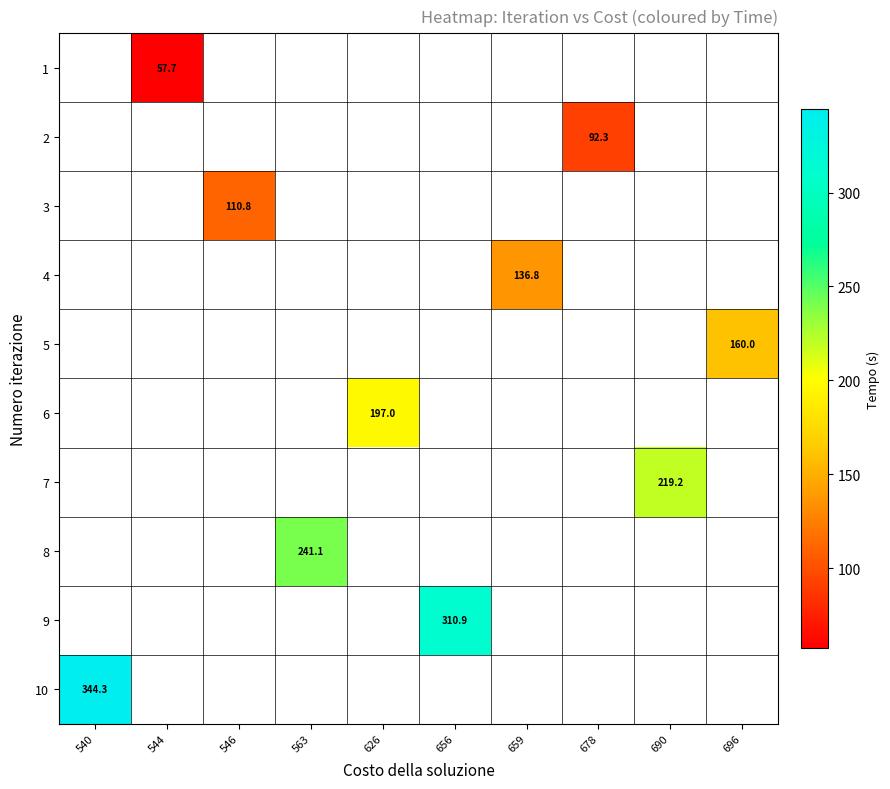

List the series in order of their peak value, lowest first.

1, 2, 3, 4, 5, 6, 7, 8, 9, 10